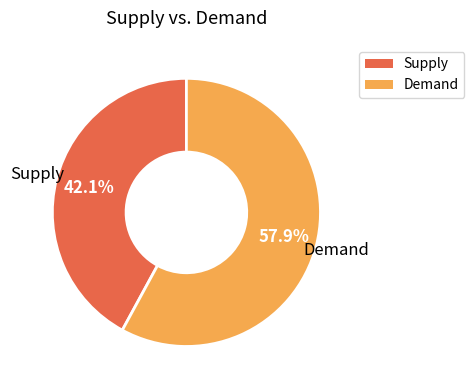

Between Demand and Supply, which is larger?

Demand